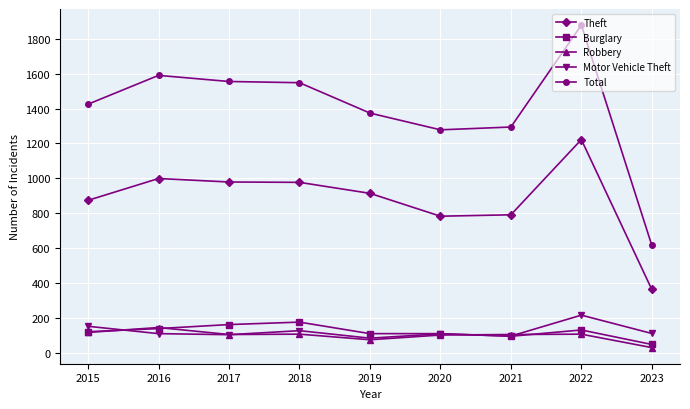

What is the highest value of the Robbery series?

145